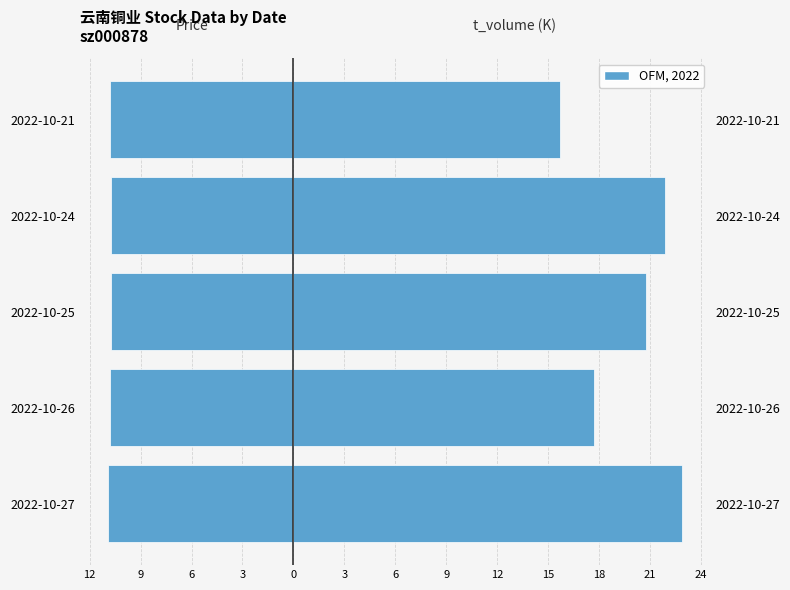

Rank the series by their average value, from lowest to highest.

price (negative axis), t_volume (thousands)